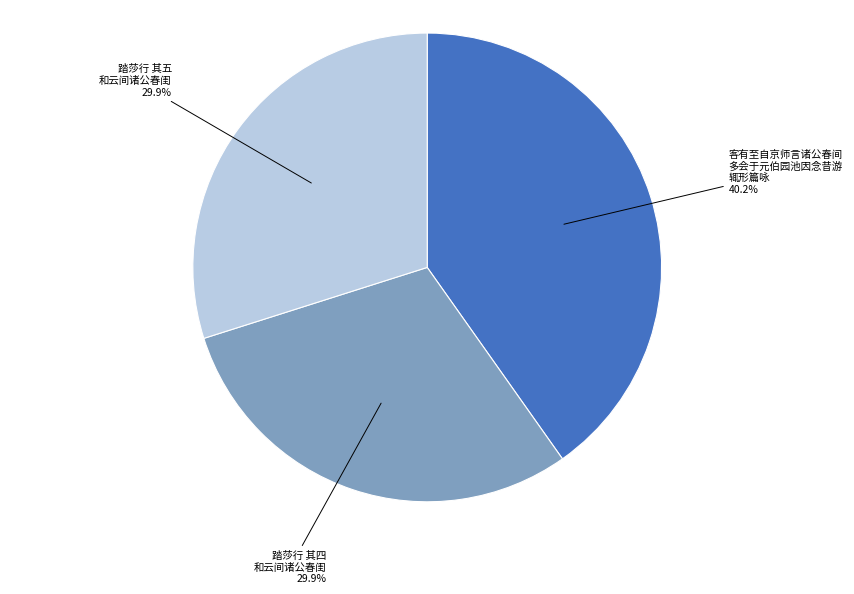

Does any single category account for the majority?

No